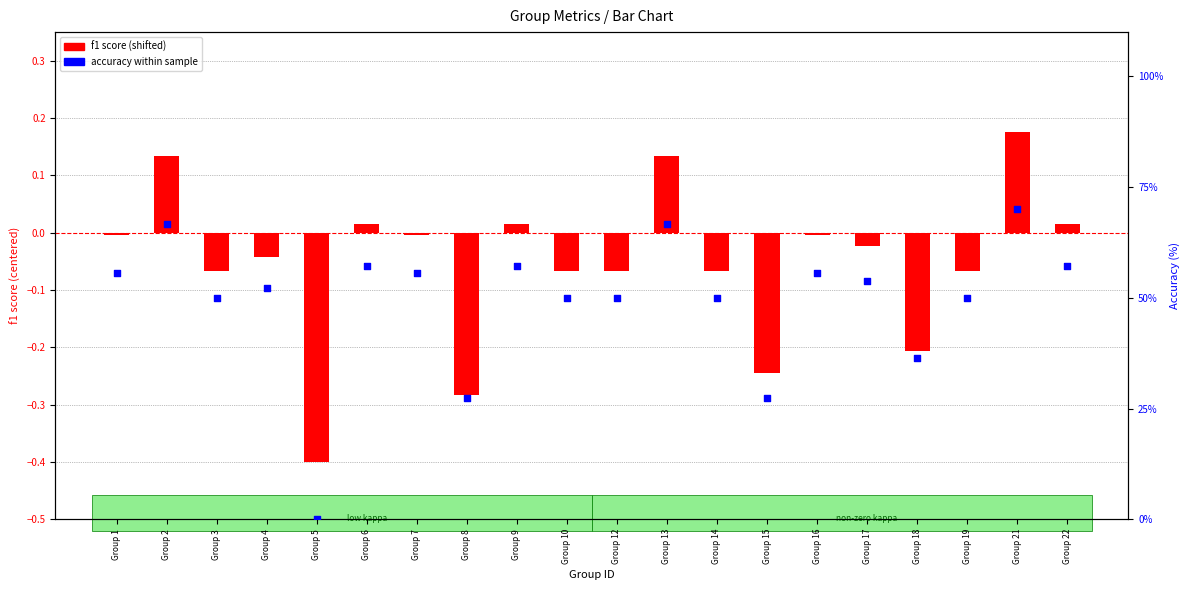

Which series contains the lowest Y value?

f1 score (shifted)